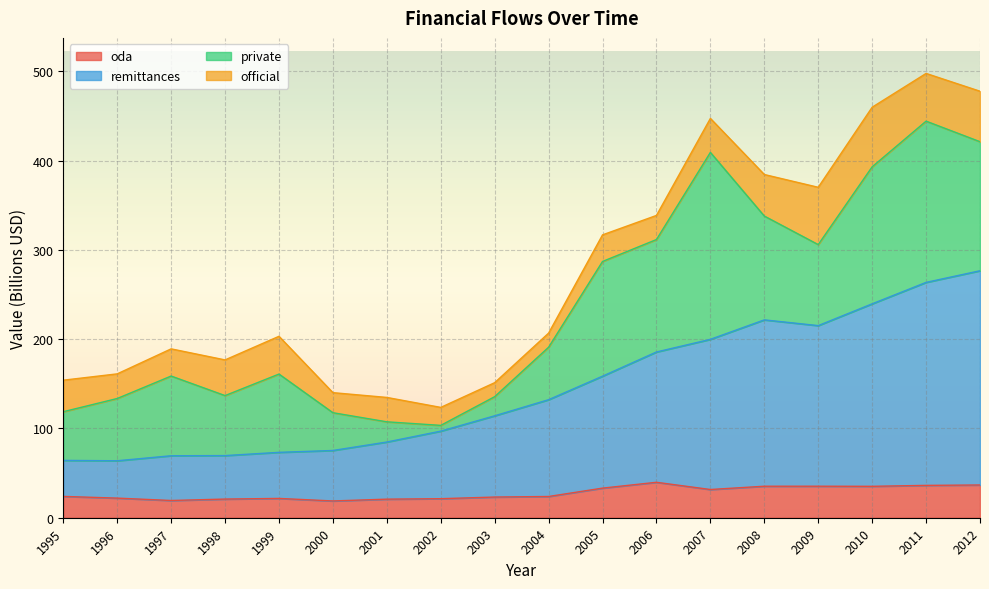

What is the minimum value for oda?

18.8